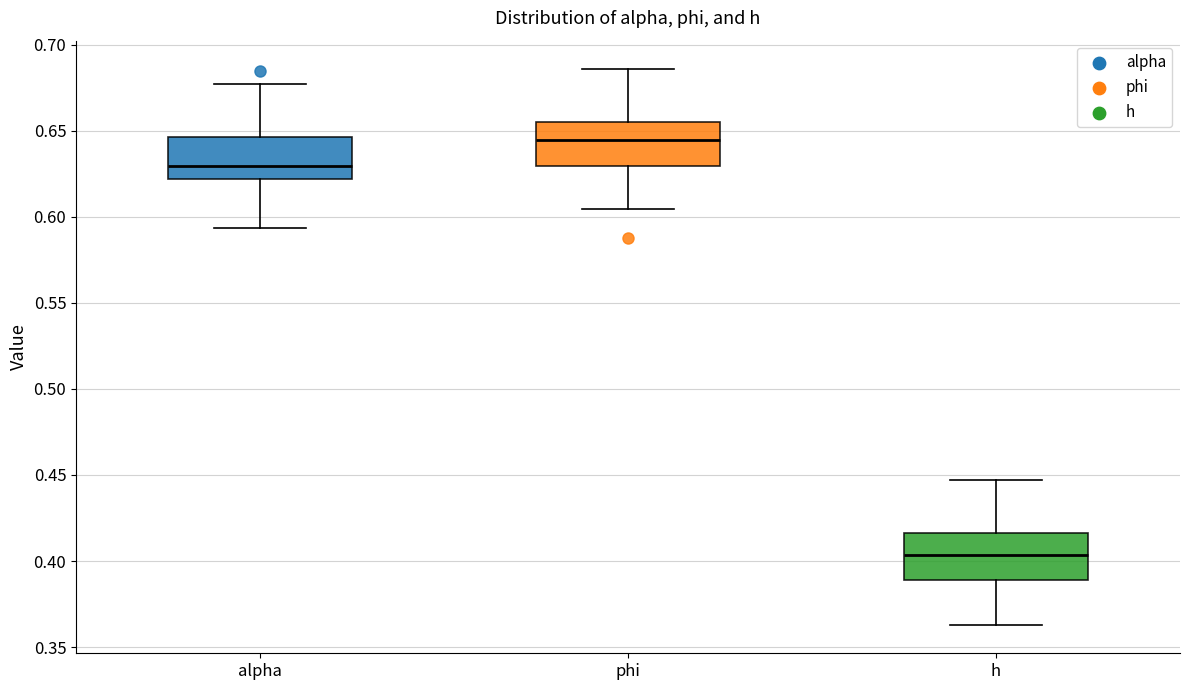

Which box has the lowest median line?

h